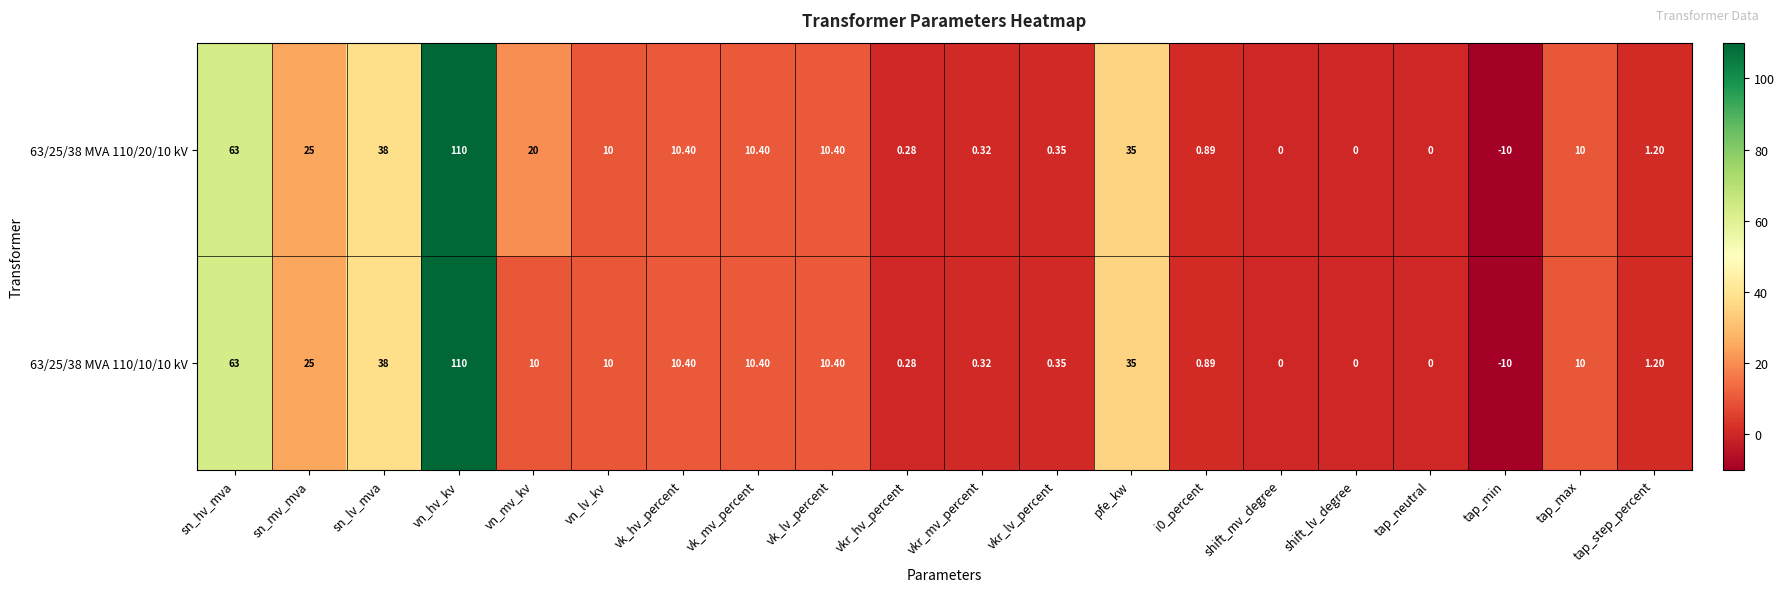

Which category has the highest value across all series?

vn_hv_kv